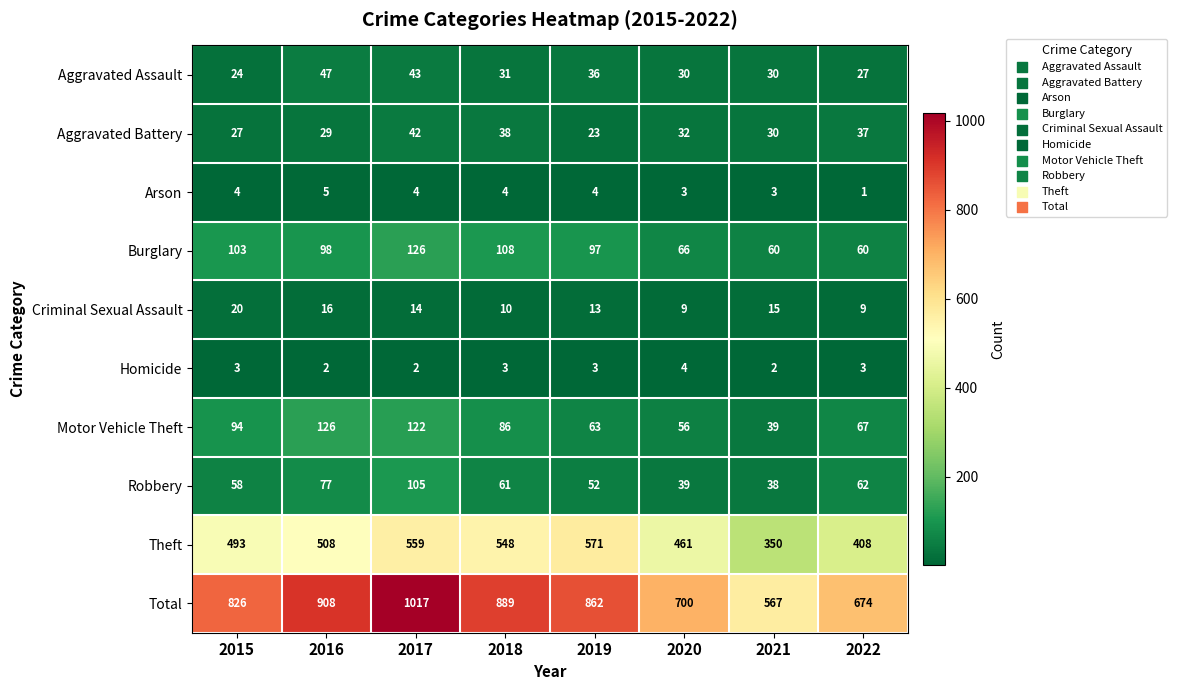

At 2022, list the series in order from smallest to largest.

Arson, Homicide, Criminal Sexual Assault, Aggravated Assault, Aggravated Battery, Burglary, Robbery, Motor Vehicle Theft, Theft, Total